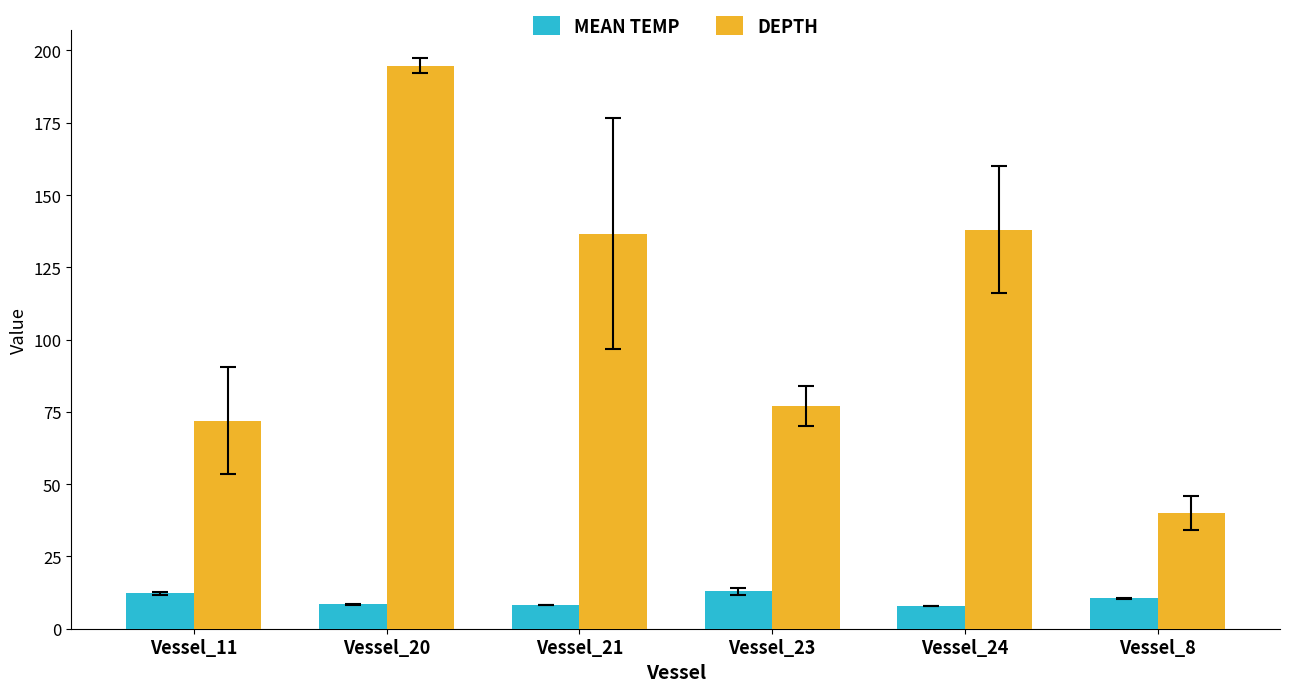

How many series are shown in this chart?

2